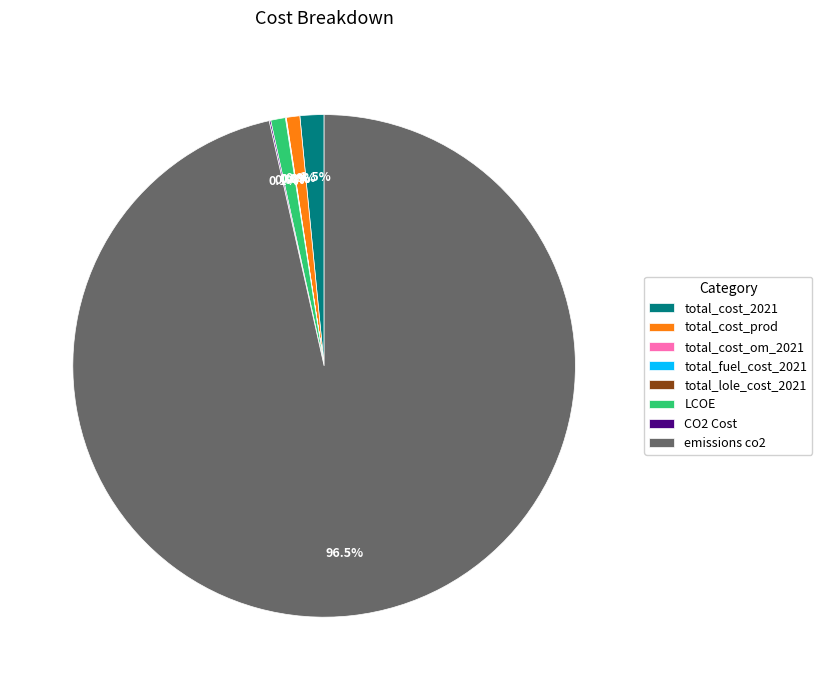

Which slice is the largest?

emissions co2